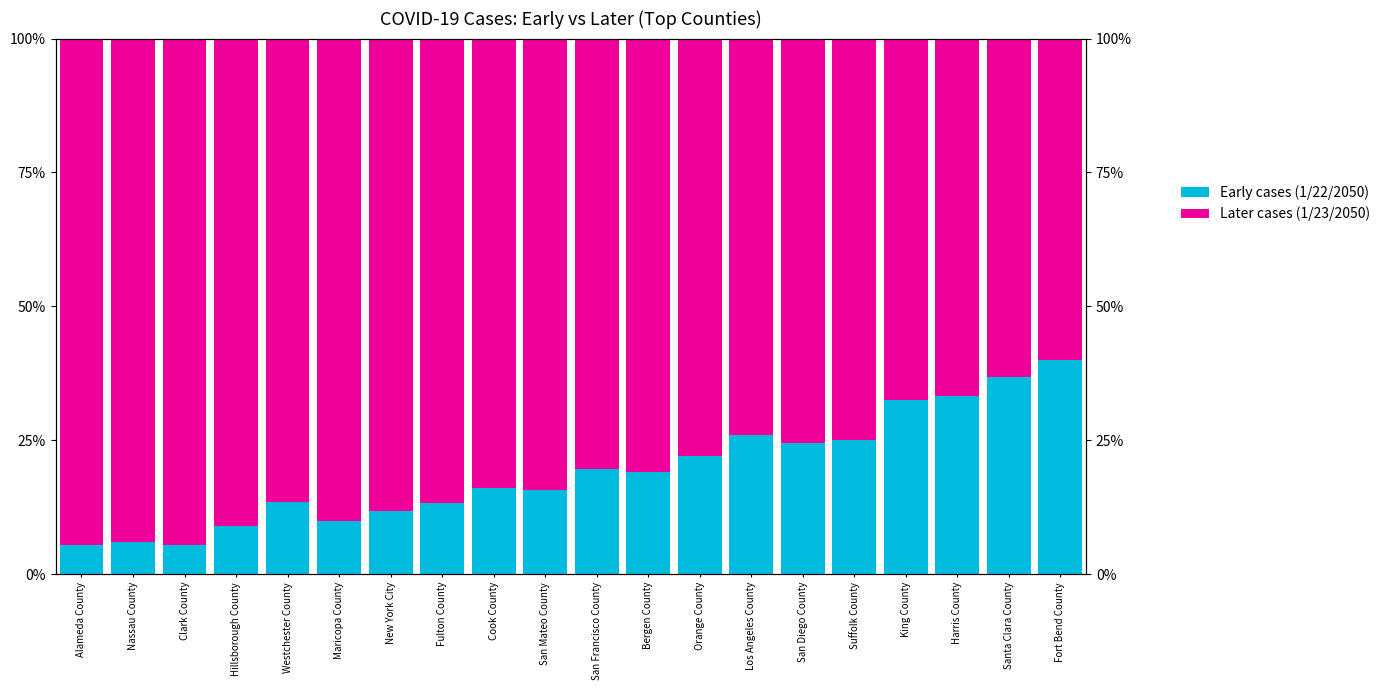

What is the minimum value for 1/22/2050 cases?

5.4